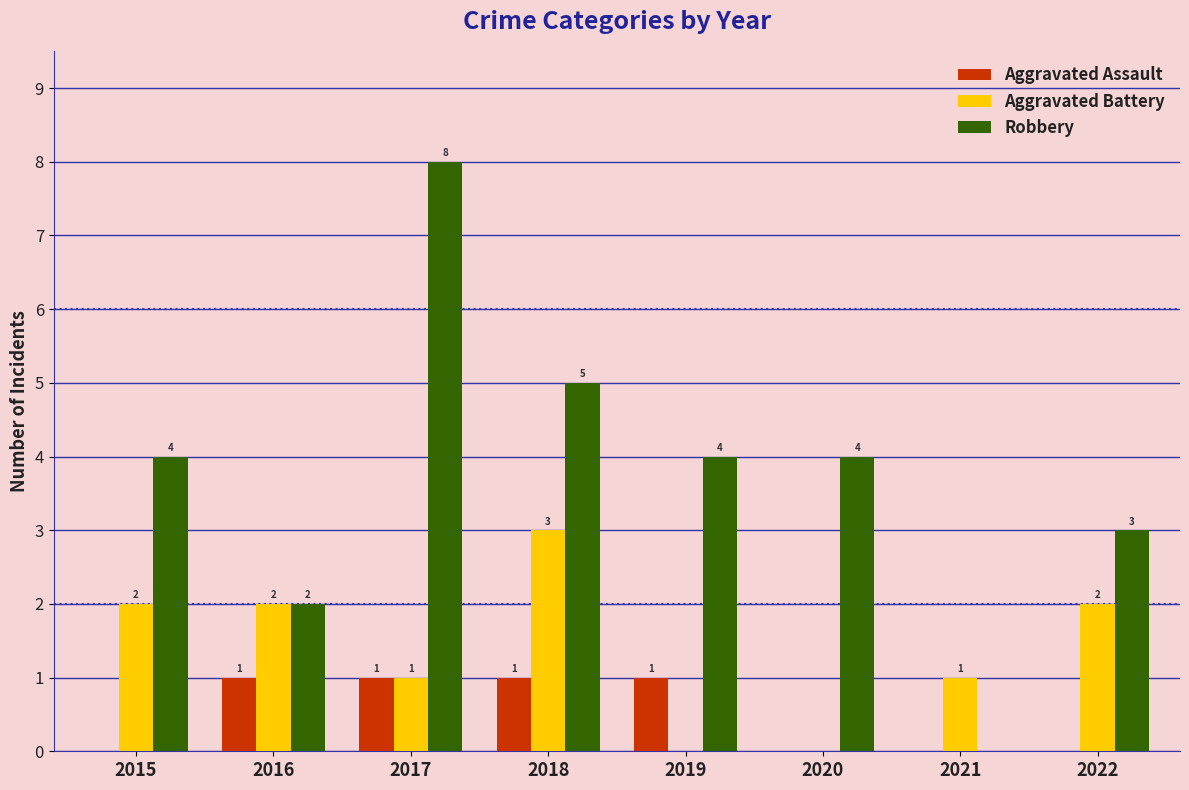

What is the maximum value shown in the chart?

8